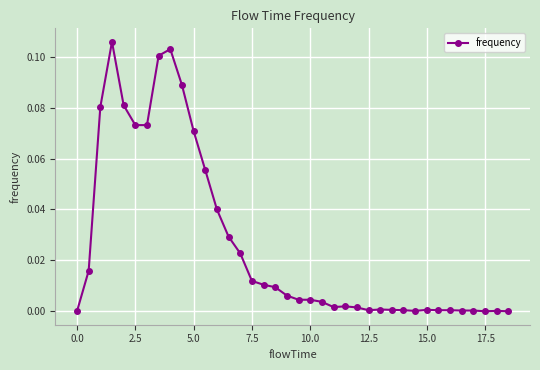

True or false: there are more than 0 points higher than both neighbors.

True